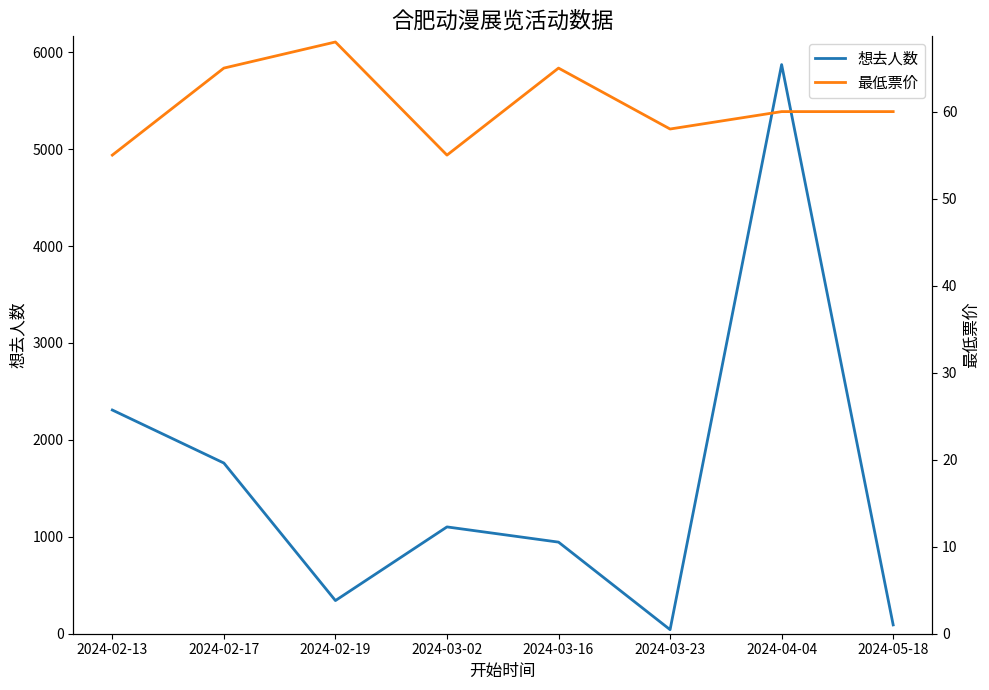

At how many categories does at least one series exceed 4465?

1